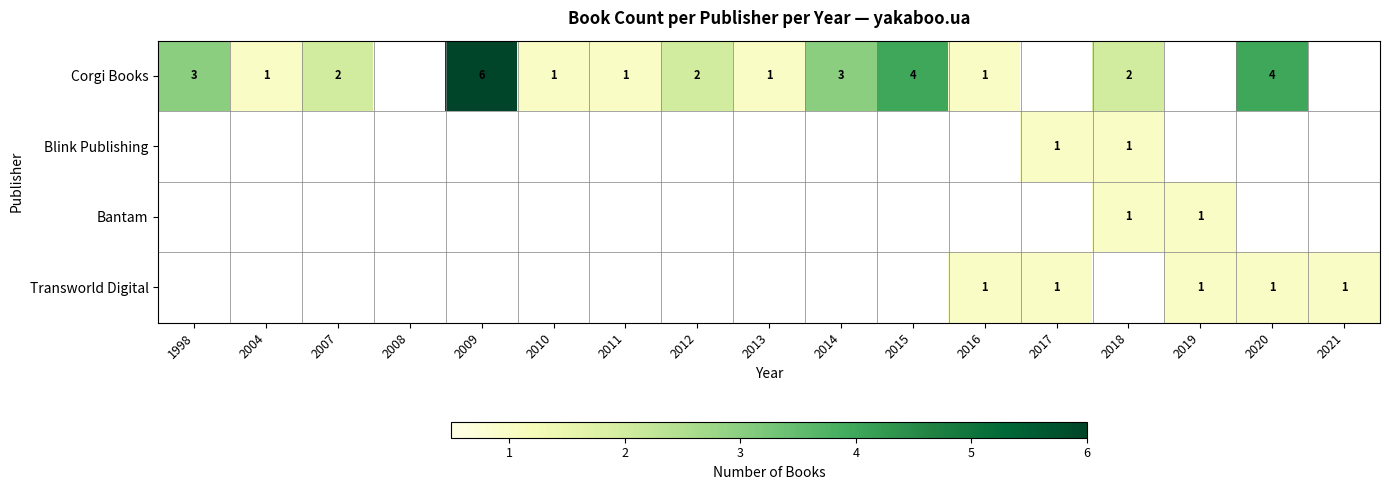

What is the difference between the Corgi Books values at 2016 and 2015?

3